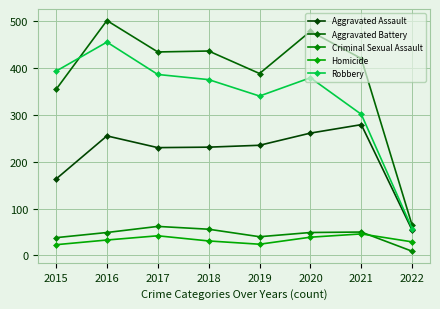

What is the value of the Robbery point at the 7th from the left?

301